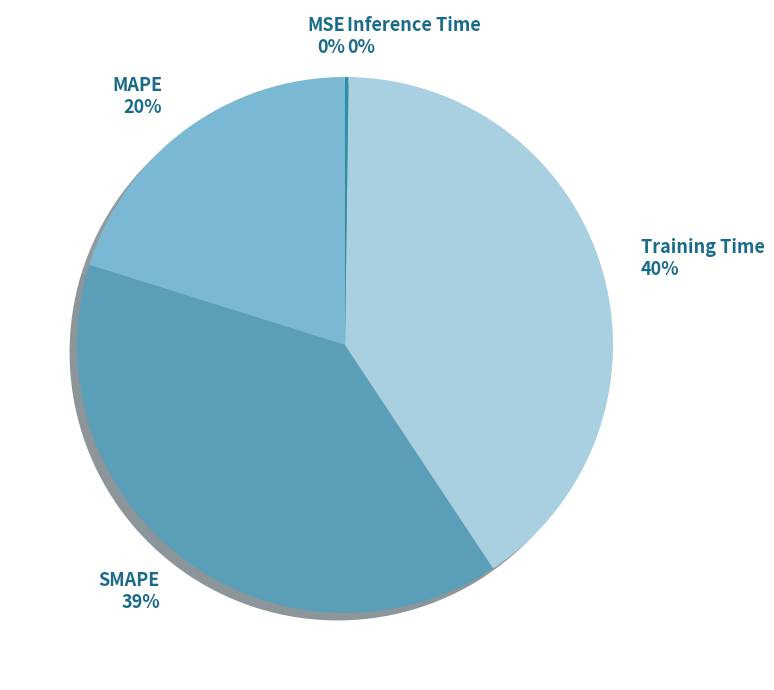

The Training Time slice represents 40% of the pie. True or false?

True